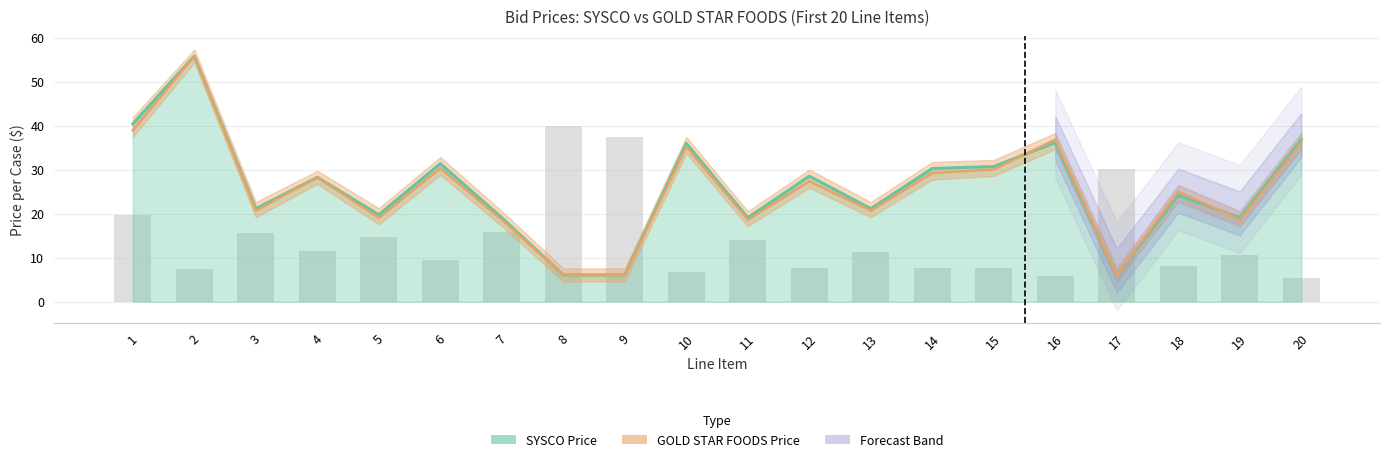

Are the bars grouped side by side (vs. stacked)?

Yes